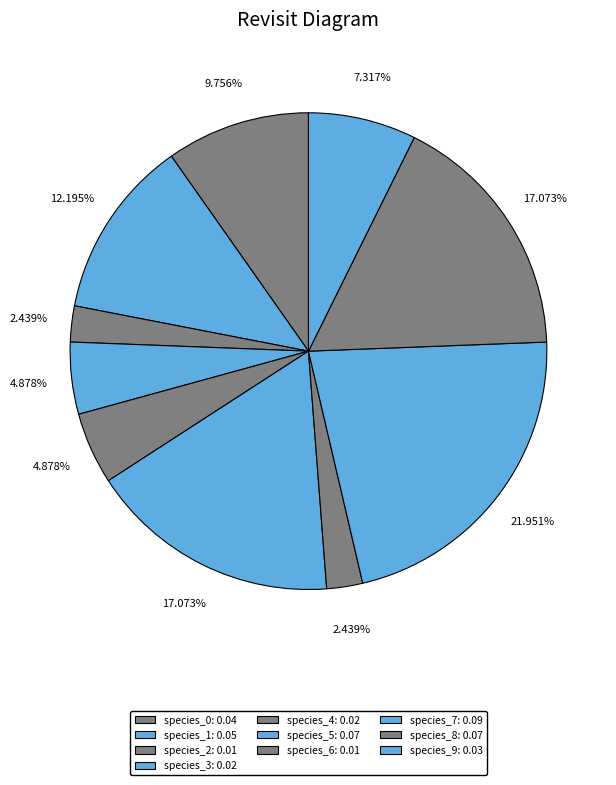

True or false: species_4 accounts for 5% of the total.

True